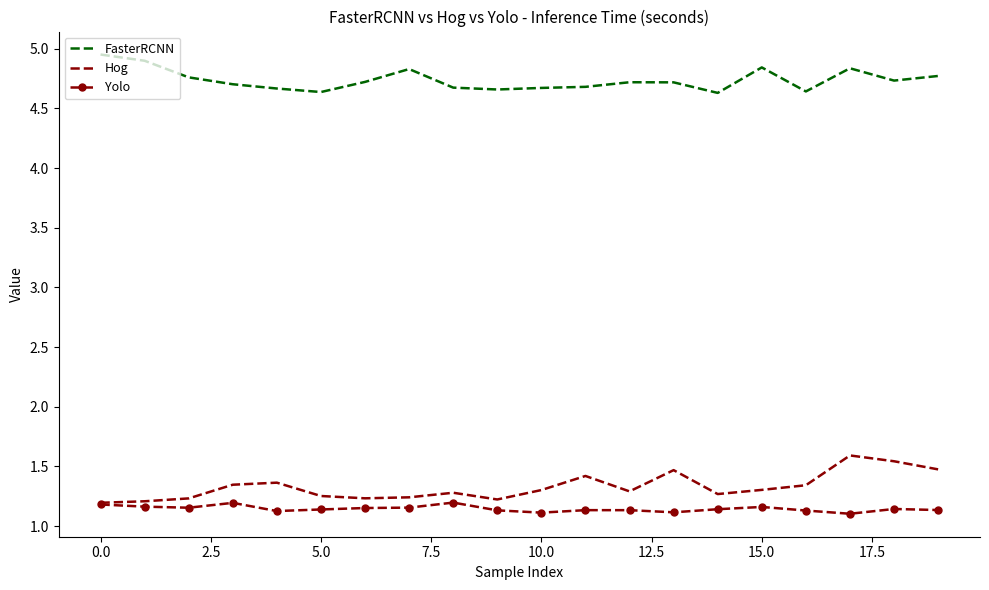

True or false: FasterRCNN and Hog cross at least once.

False